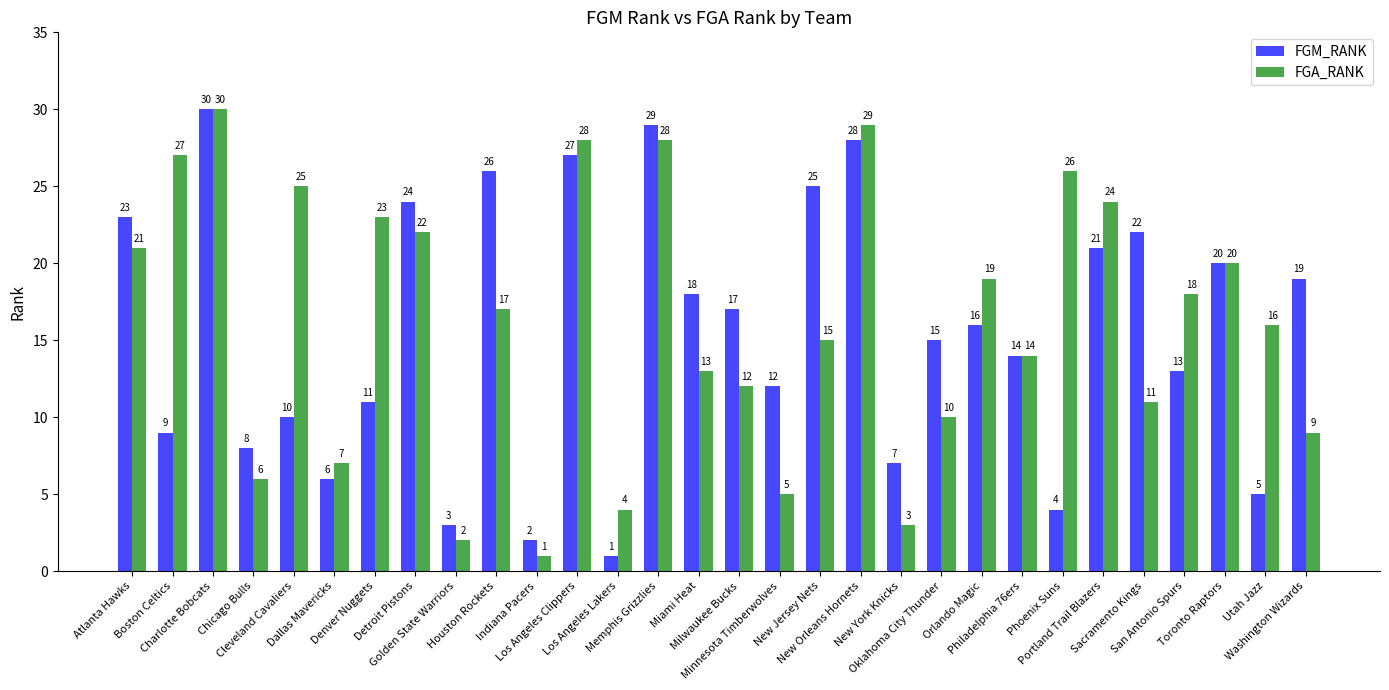

How many categories are shown in the chart?

30